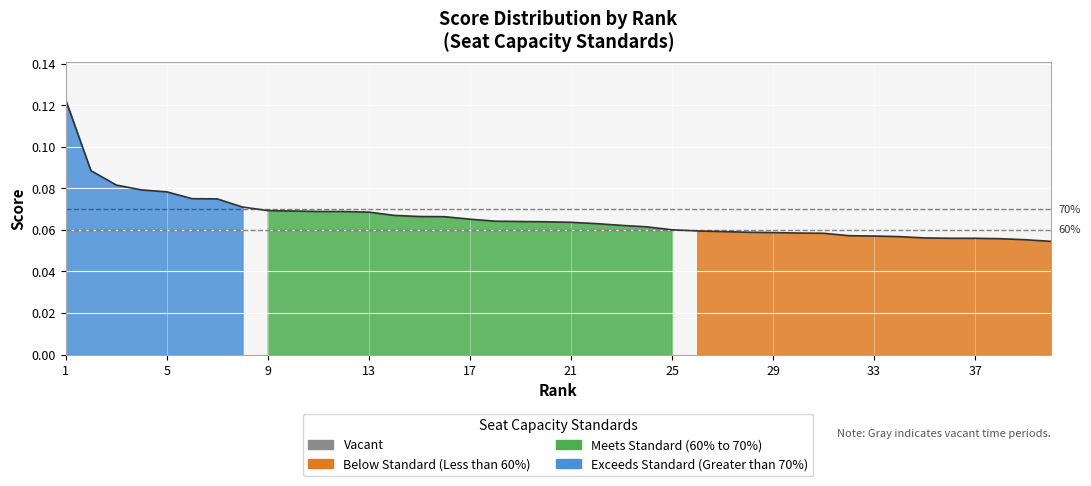

What is the greatest value displayed?

0.1